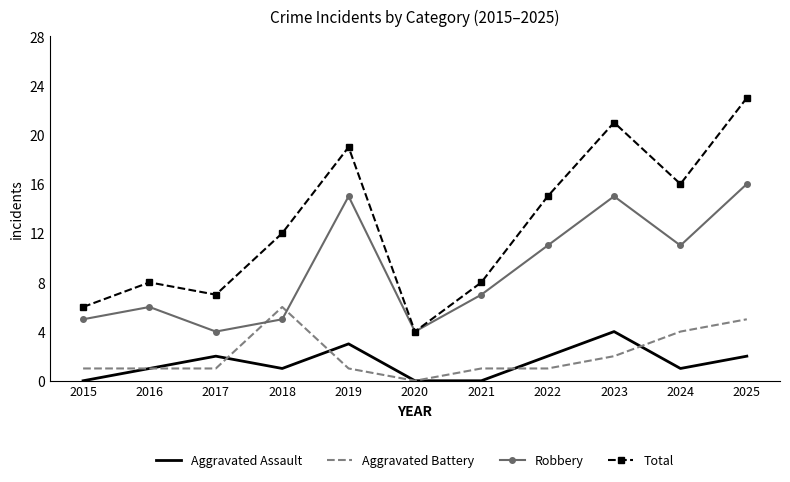

Between 2018 and 2020, which series saw the biggest shift?

Total